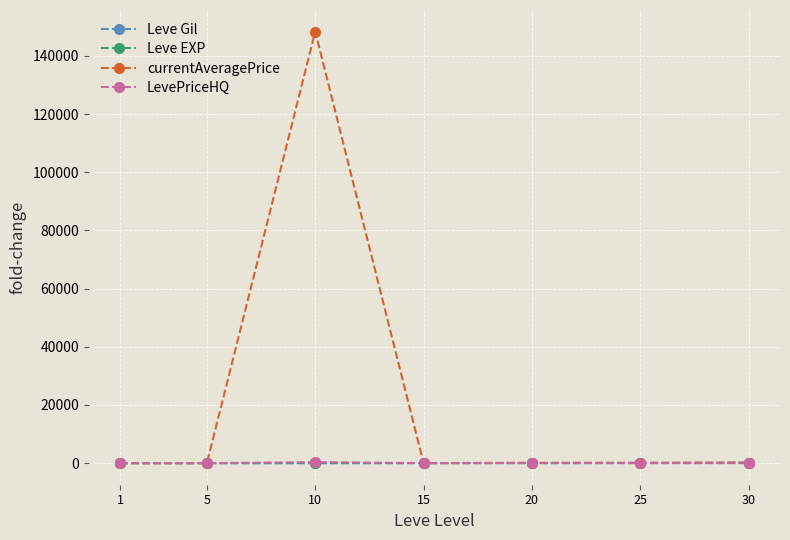

How many data points in LevePriceHQ are above 52?

4